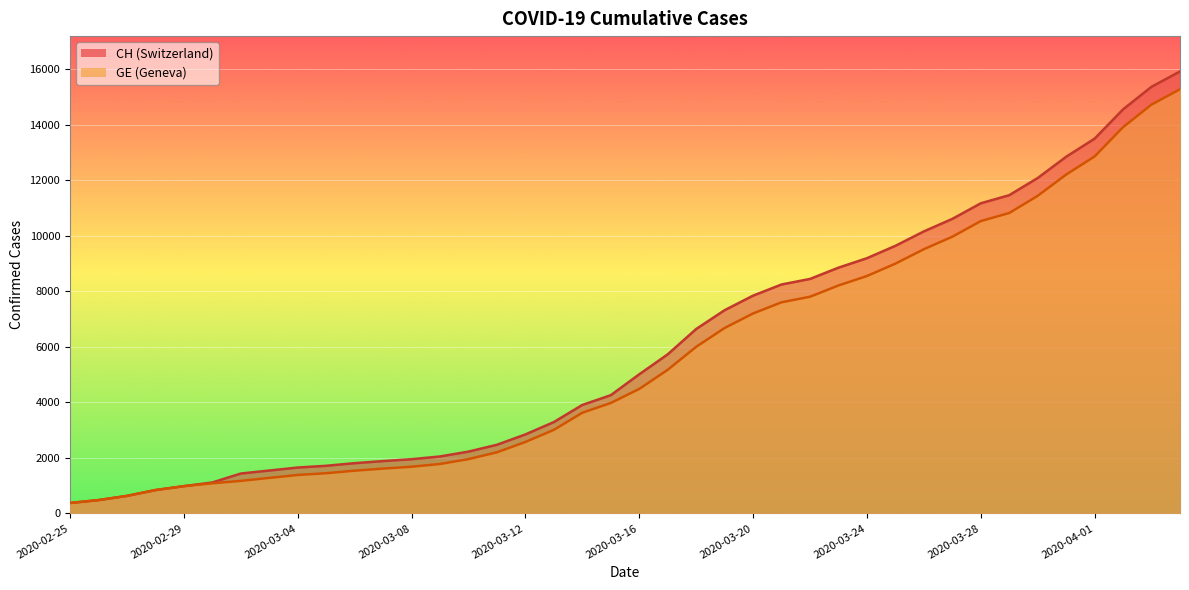

What is the value of the GE point at the 6th from the left?

1083